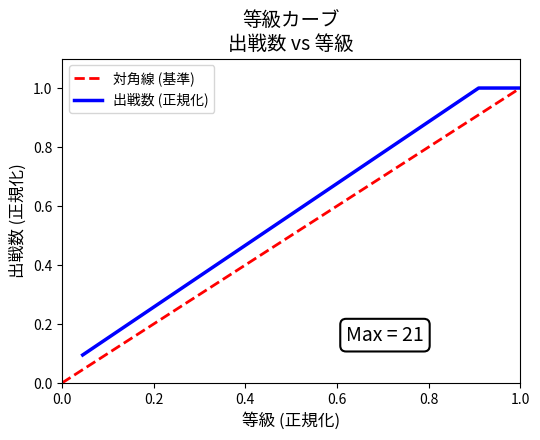

What is the sum of all values?

13.0